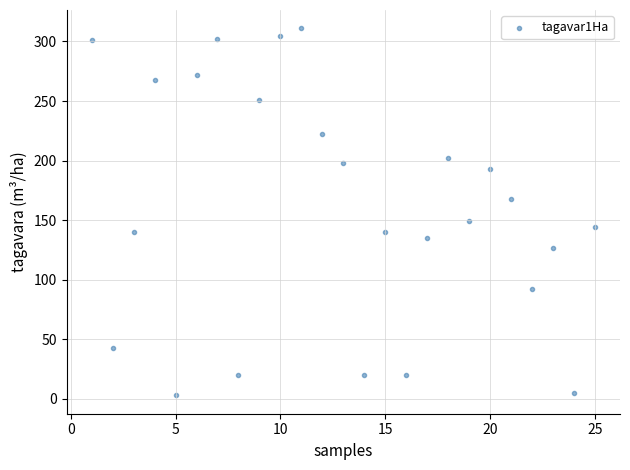

What is the range of X values (max minus min)?

24